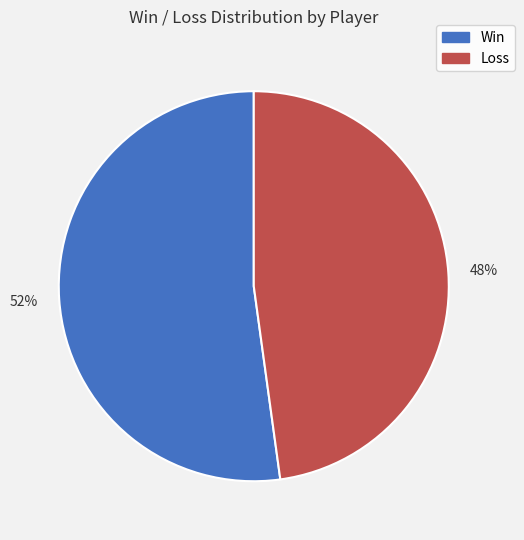

To the nearest percent, what is the difference between the largest and smallest slice percentages?

4%